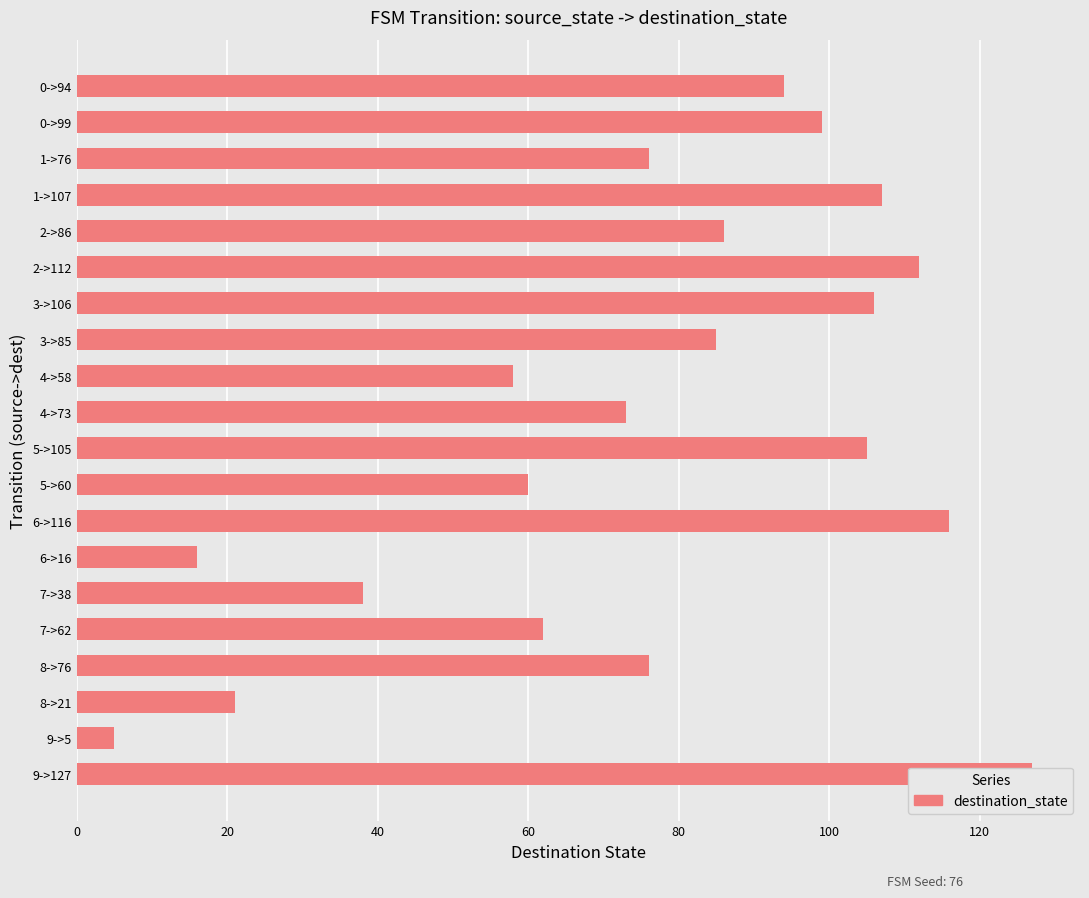

How many distinct data groups are displayed?

1